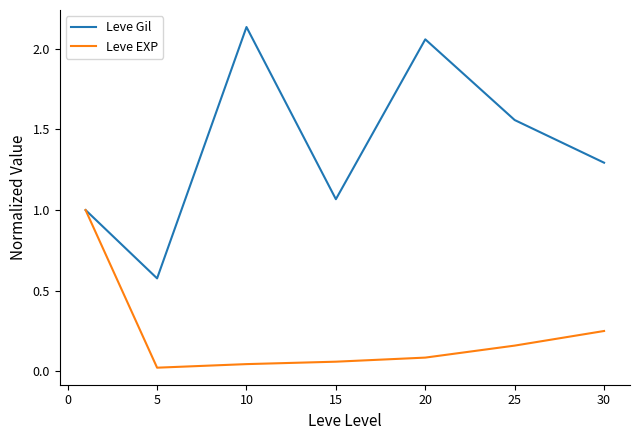

Which series has the largest range (max minus min)?

Leve Gil